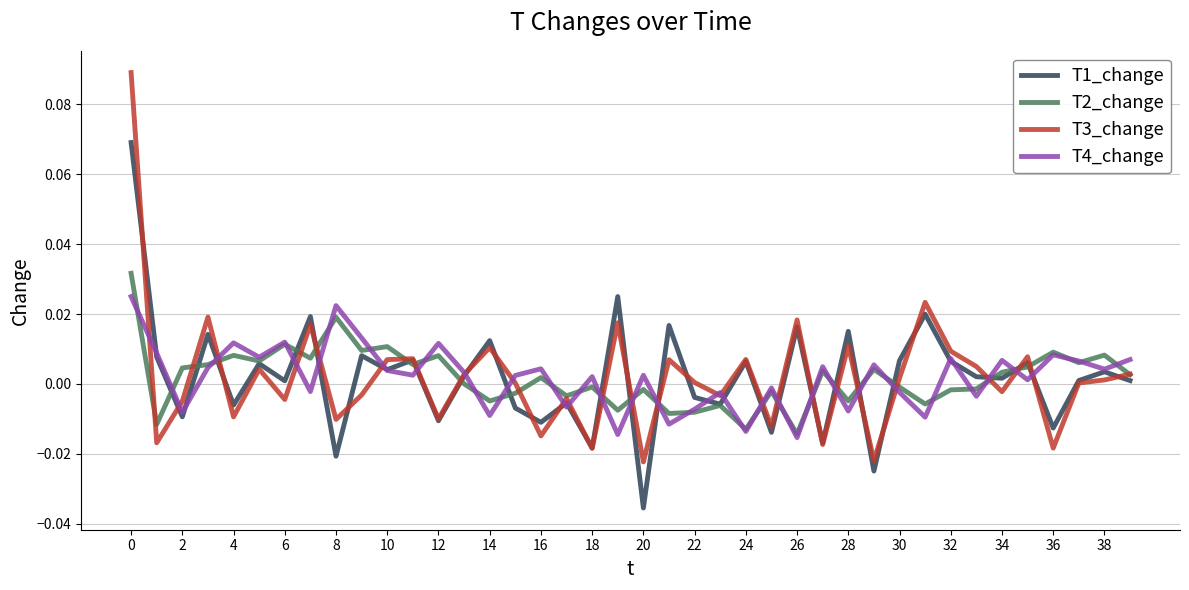

List the series in order of their peak value, lowest first.

T4_change, T2_change, T1_change, T3_change